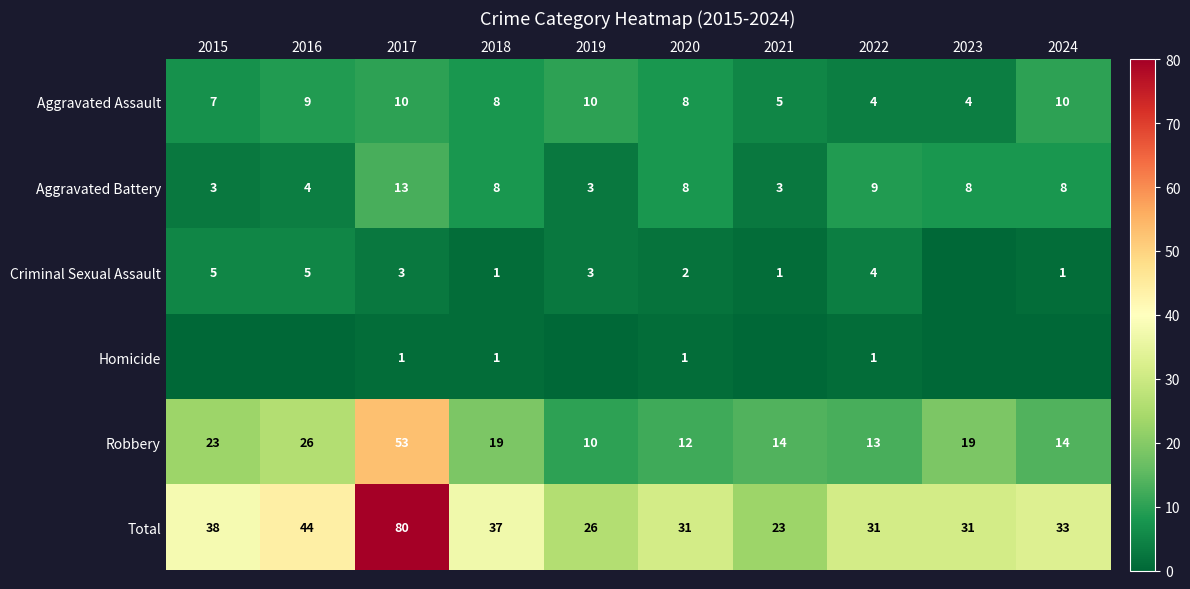

What is the difference between the maximum and minimum values in the Robbery series?

43